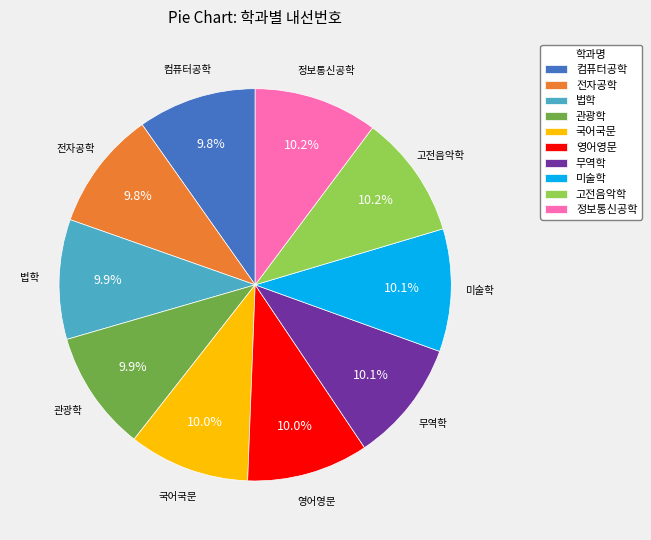

What is the ratio of the value at 국어국문 to the value at 정보통신공학?

1.0